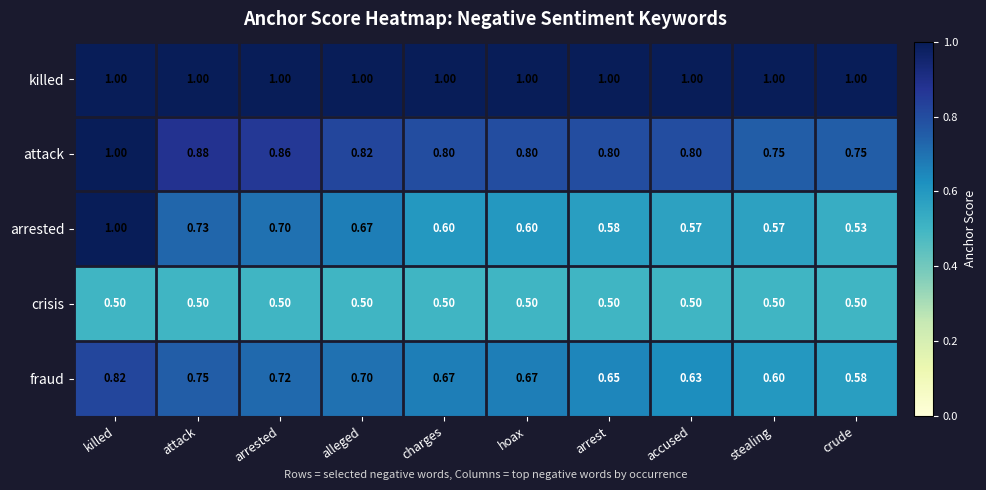

At arrest, list the series in order from smallest to largest.

crisis, arrested, fraud, attack, killed